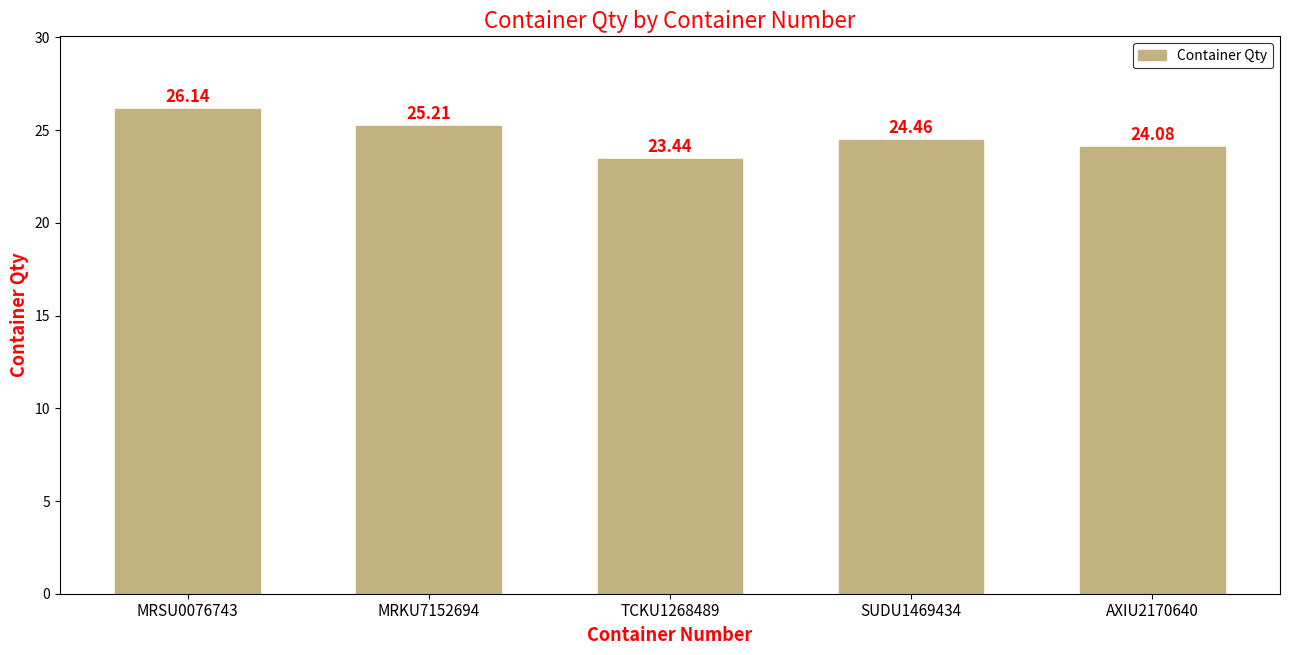

Is it true that the value at SUDU1469434 is 24.5?

True